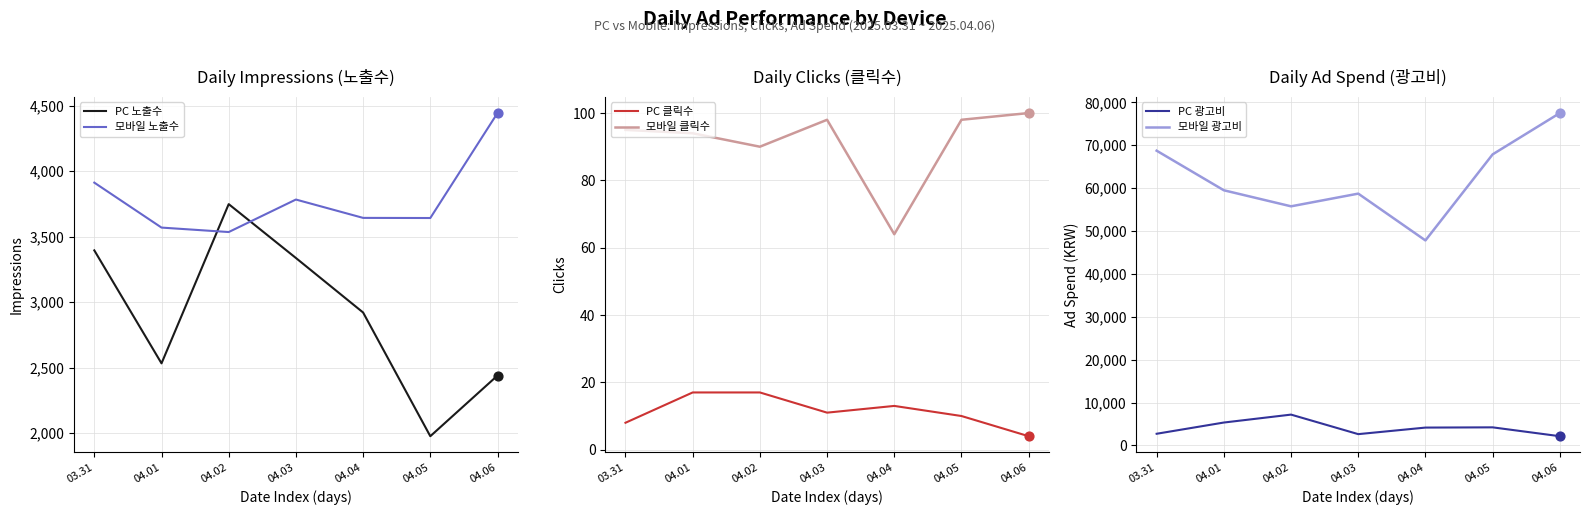

What are all the series names shown in the legend?

PC 노출수, 모바일 노출수, PC 클릭수, 모바일 클릭수, PC 광고비, 모바일 광고비